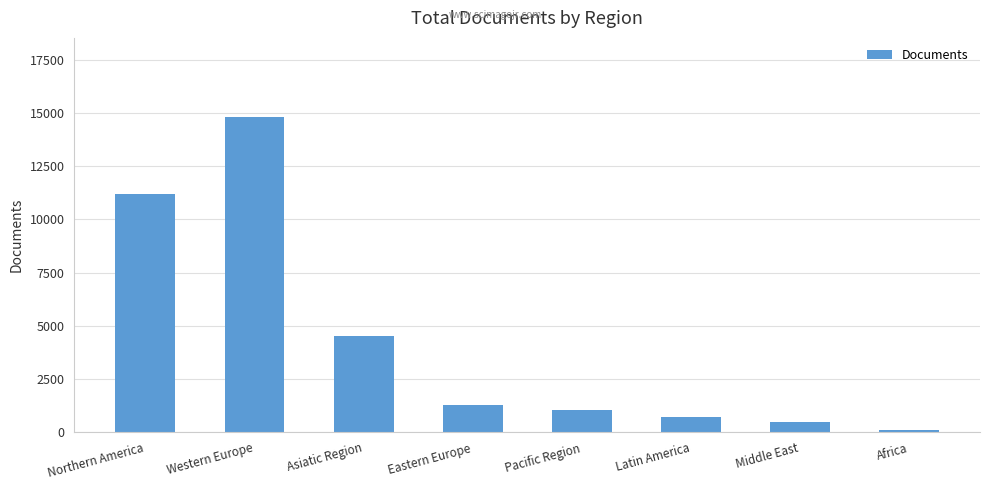

How many series are shown in this chart?

1